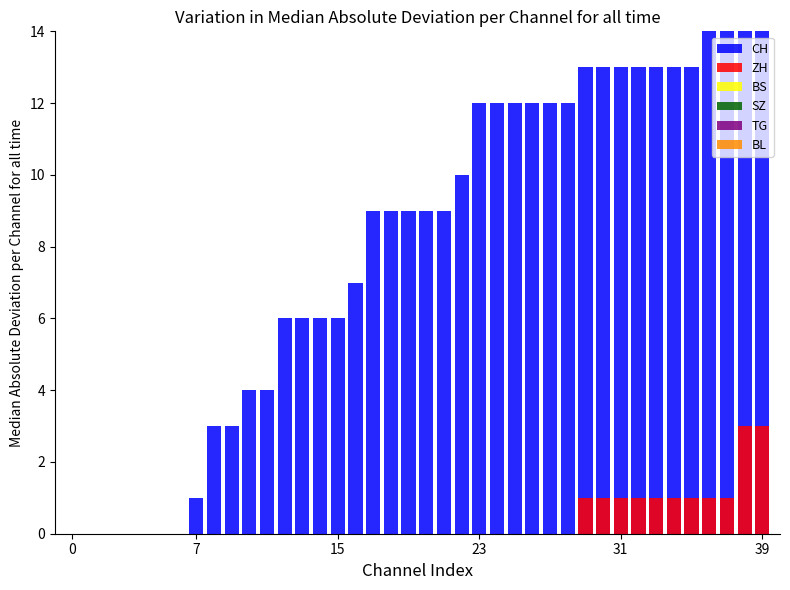

How many values in the CH series exceed 9?

18